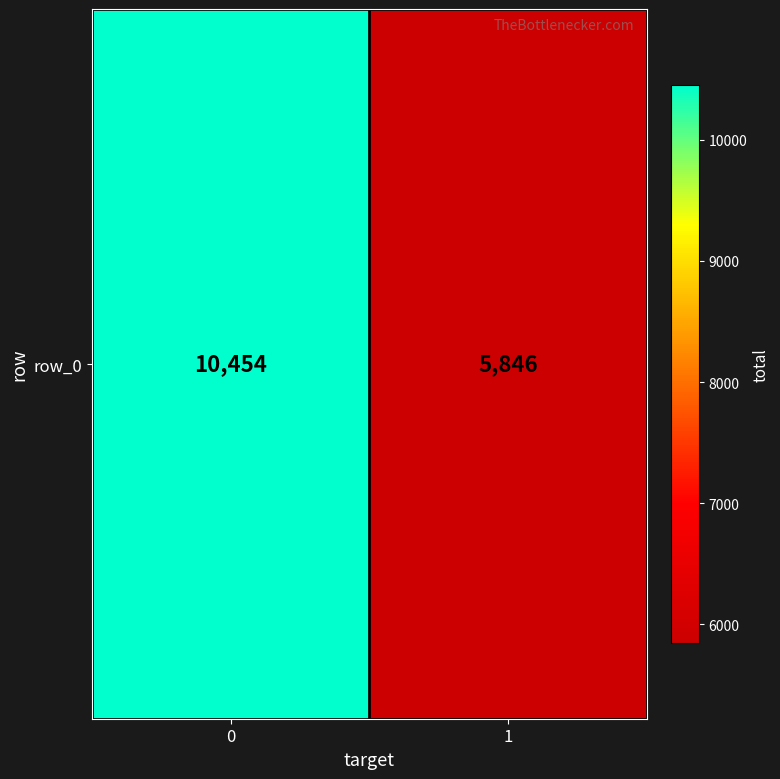

How many data points are less than 10454?

1